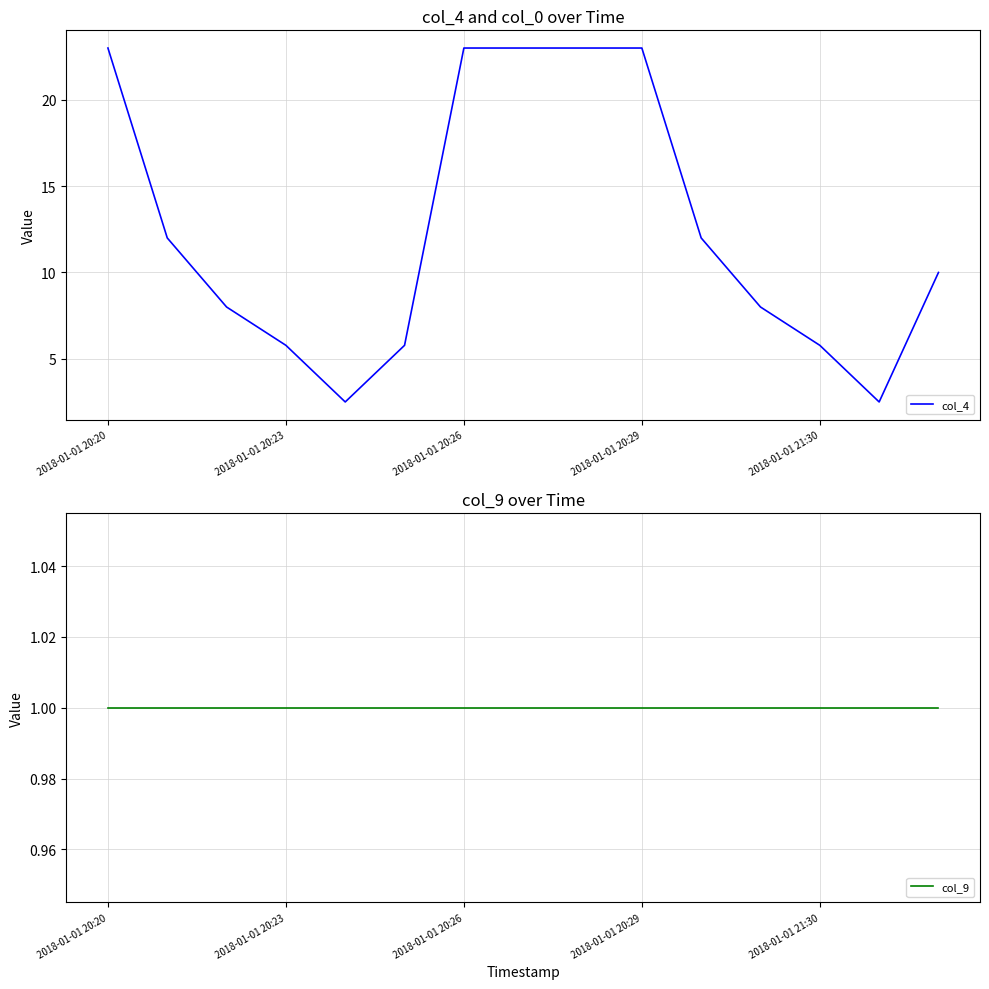

How many lines are shown in the chart?

2